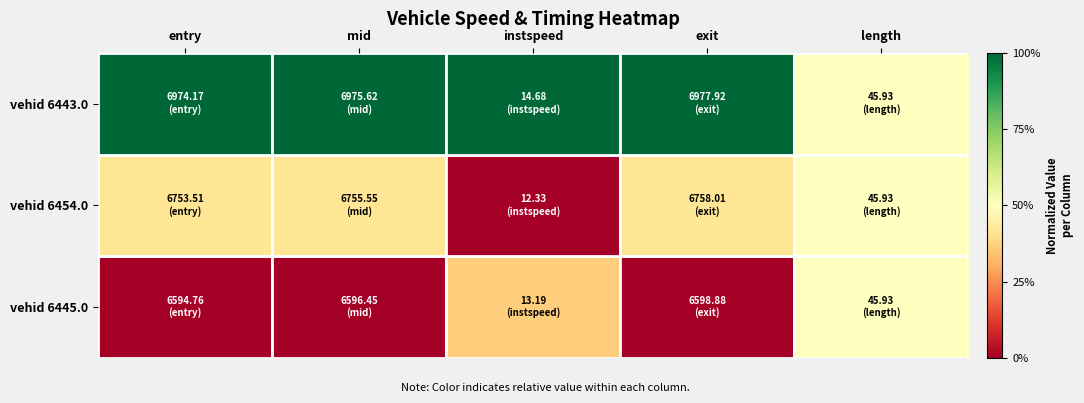

Reading left to right, list all the values displayed in this chart.

vehid 6445.0: entry=0.0	mid=0.0	instspeed=0.4	exit=0.0	length=0.5
vehid 6454.0: entry=0.4	mid=0.4	instspeed=0.0	exit=0.4	length=0.5
vehid 6443.0: entry=1.0	mid=1.0	instspeed=1.0	exit=1.0	length=0.5